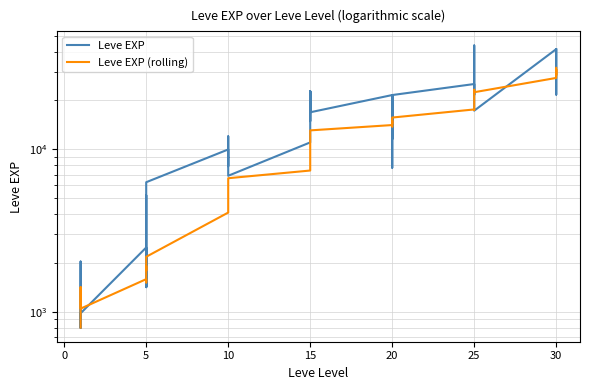

How many interior local valleys does the Leve EXP series have?

12